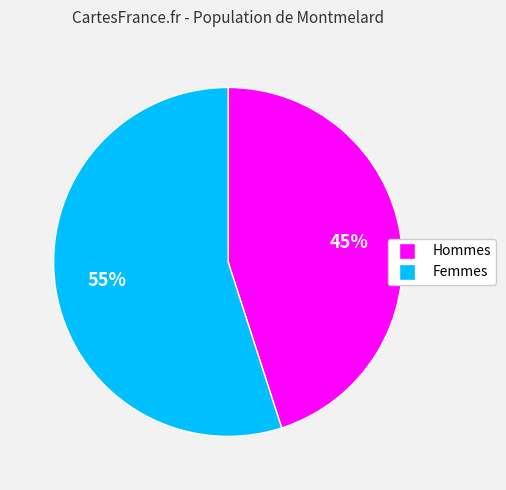

Does any single category account for the majority?

Yes